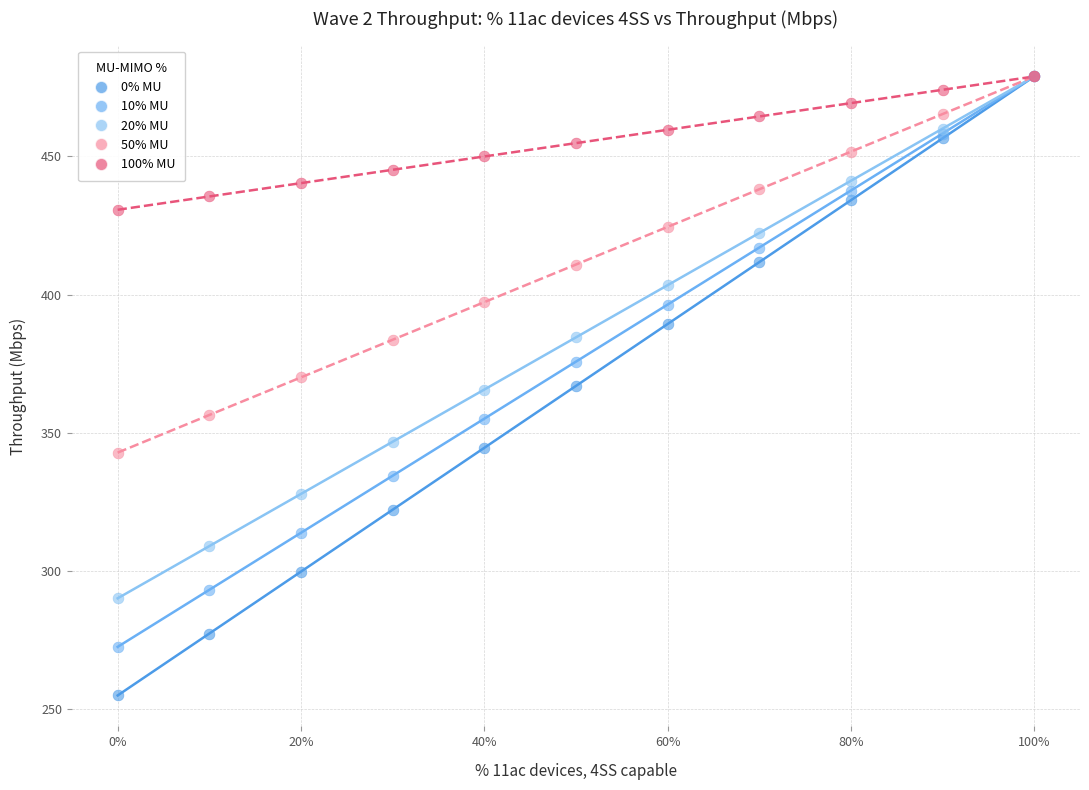

Which series reaches the minimum Y coordinate?

0% MU